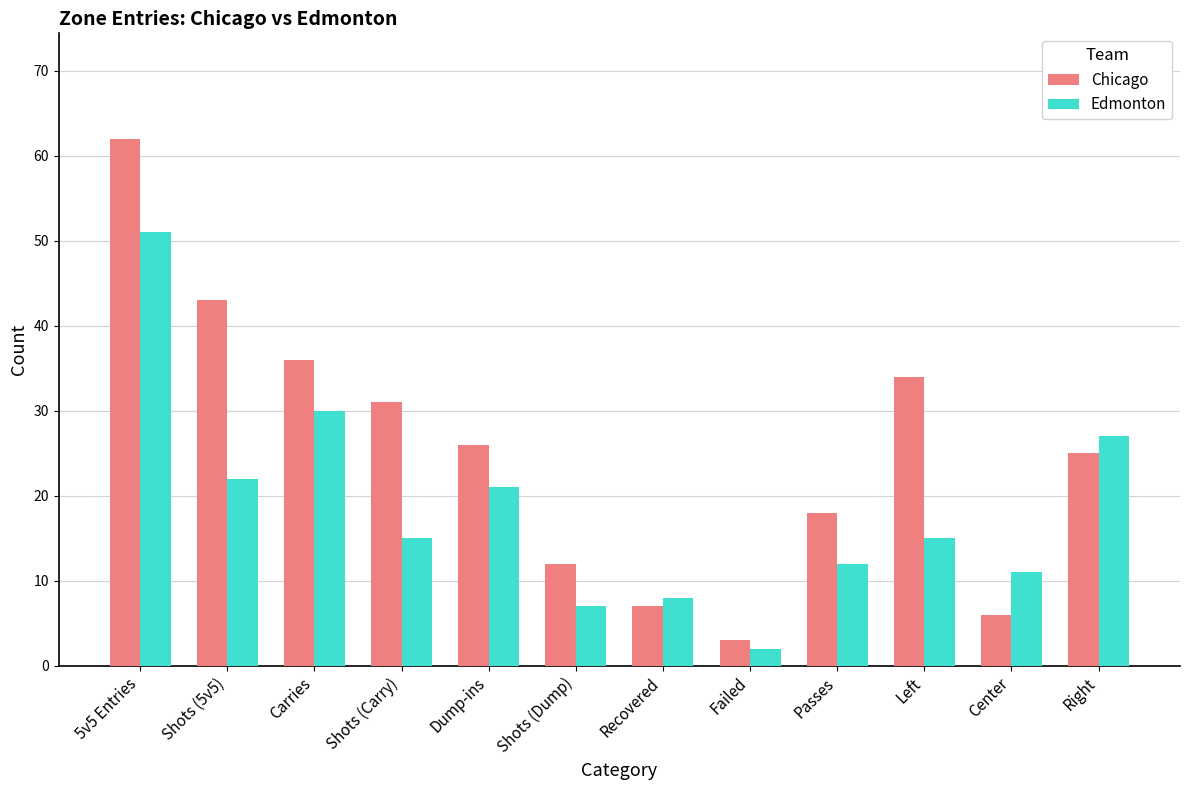

What is the highest value of the Edmonton series?

51